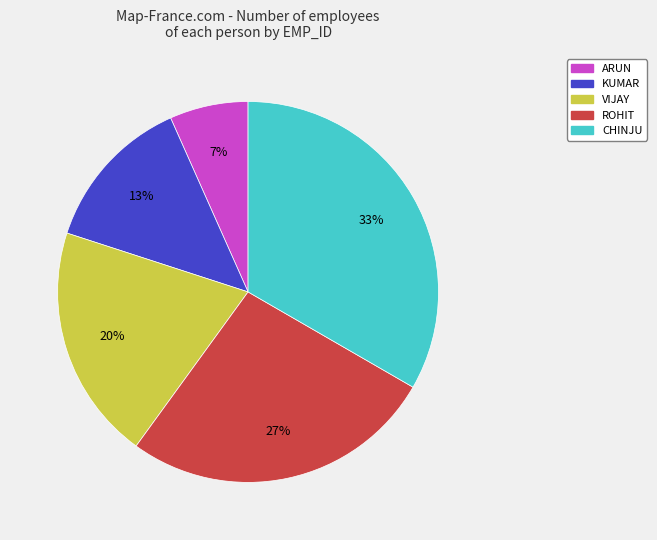

How many slices are in this pie chart?

5